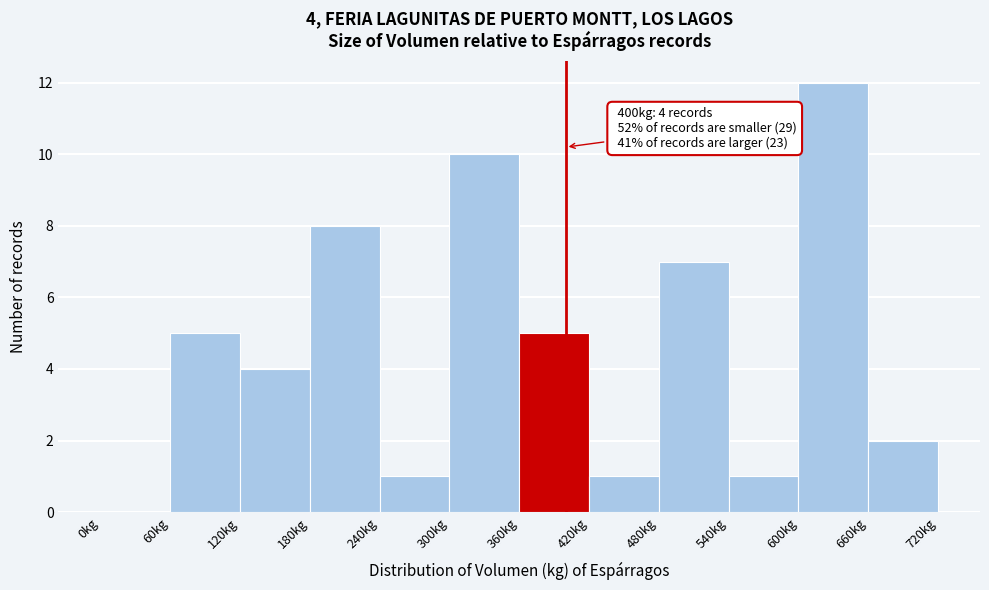

Which range on the x-axis has the tallest bar?

600 to 660